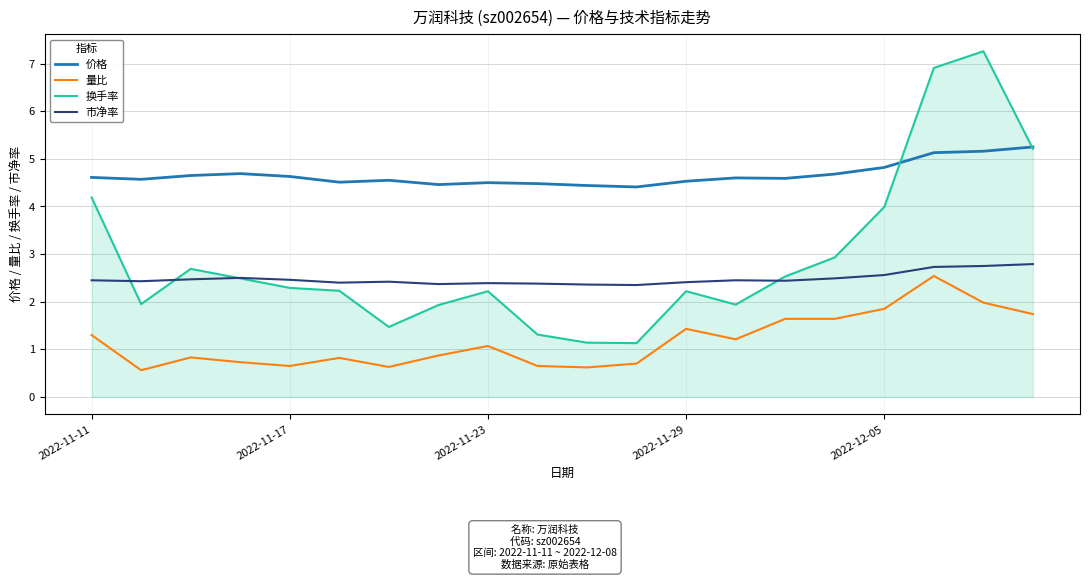

Which series has the largest range (max minus min)?

换手率